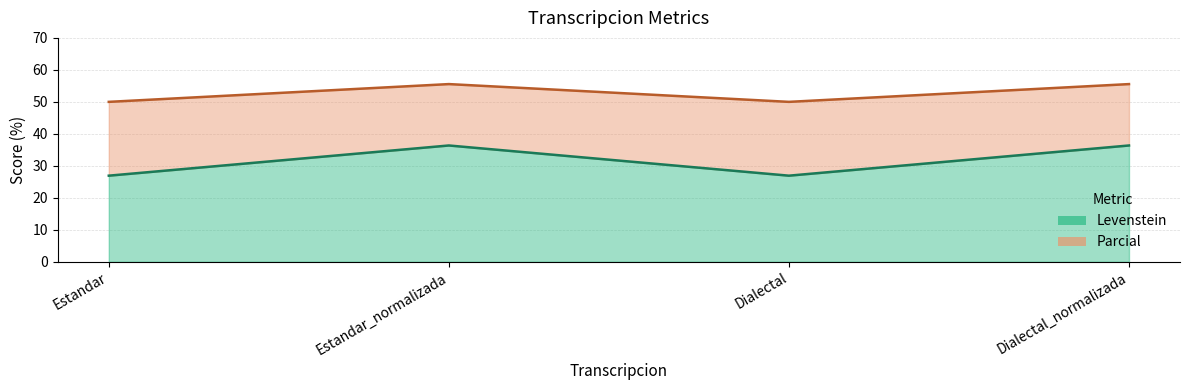

Reading left to right, extract all data points from this chart.

Levenstein: 26.9	36.4	26.9	36.4
Parcial: 50.0	55.6	50.0	55.6